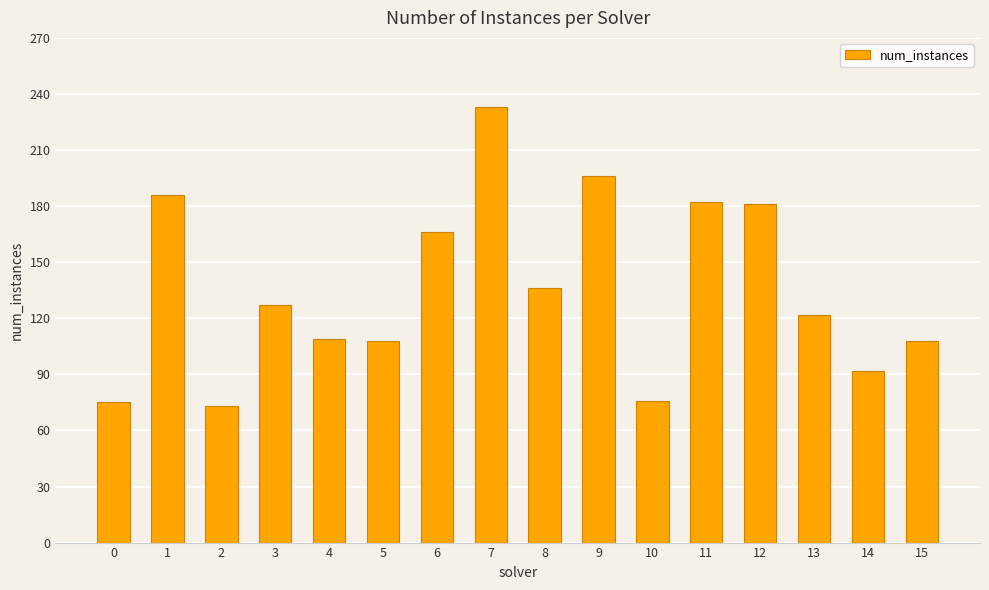

Count the number of categories in the chart.

16